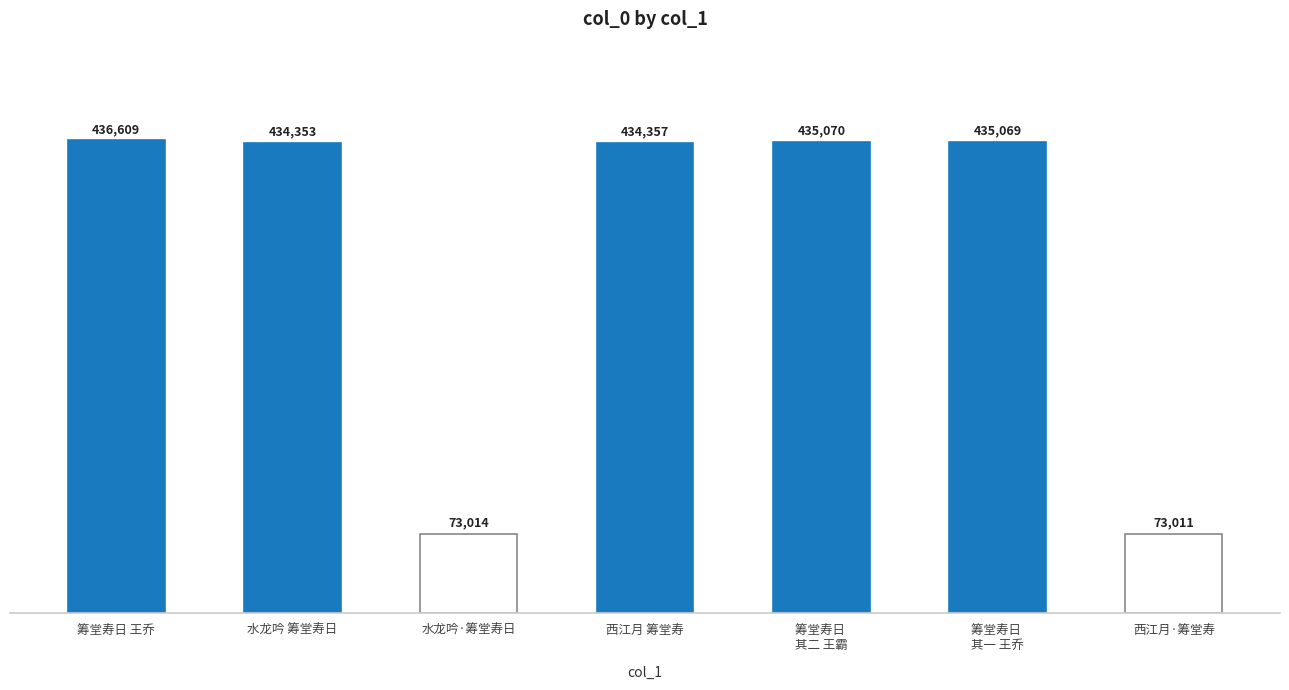

The value at 筹堂寿日 
其一 王乔 is 200864. True or false?

False